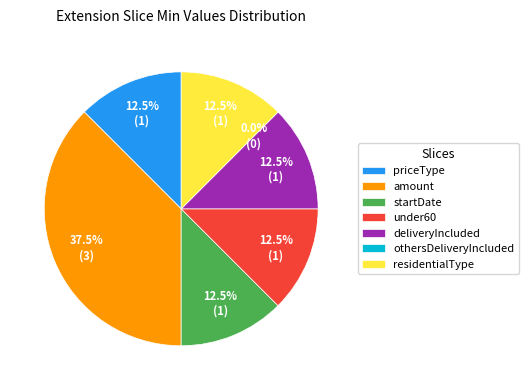

Which slice is the largest?

amount